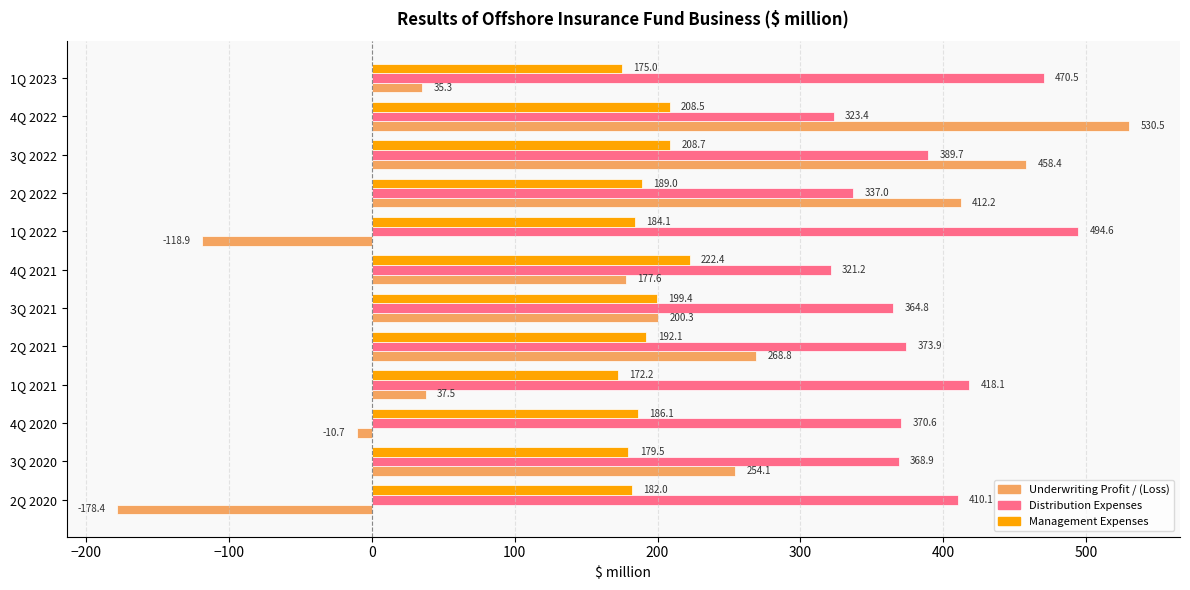

At 1Q 2021, list the series in order from smallest to largest.

Underwriting Profit / (Loss), Management Expenses, Distribution Expenses